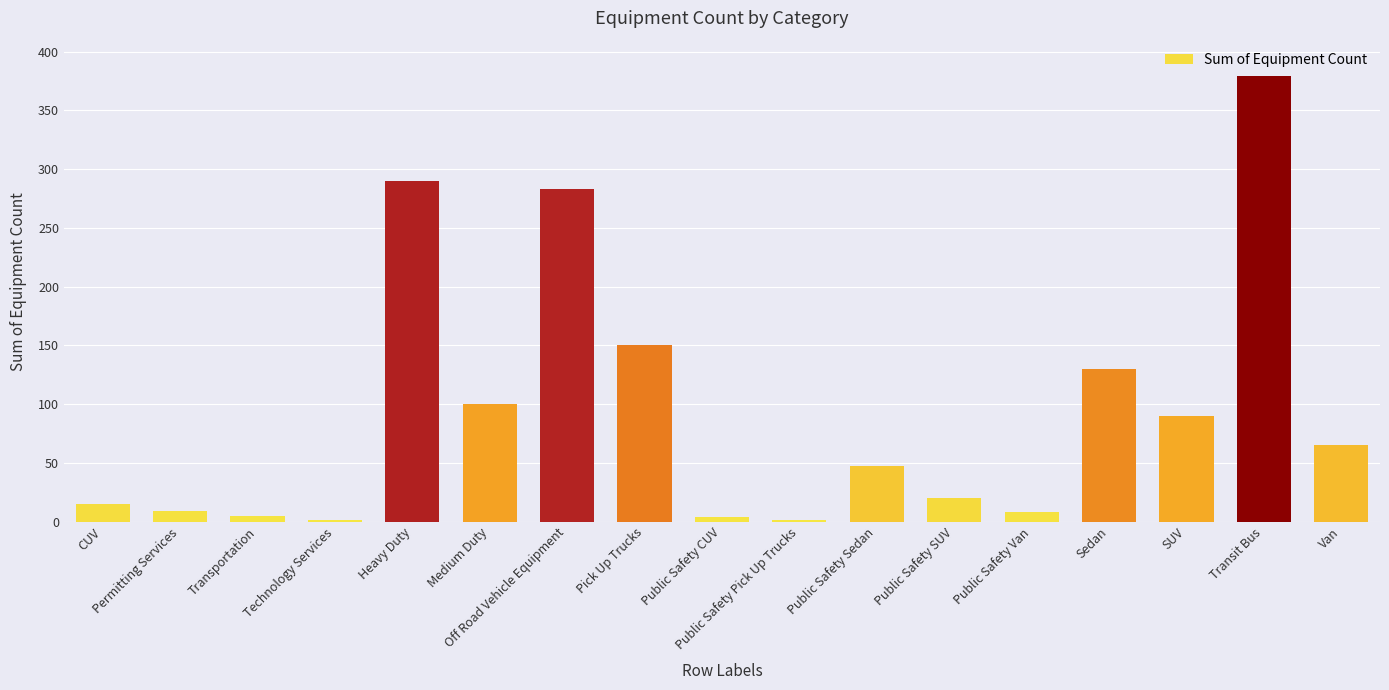

What is the greatest value displayed?

379